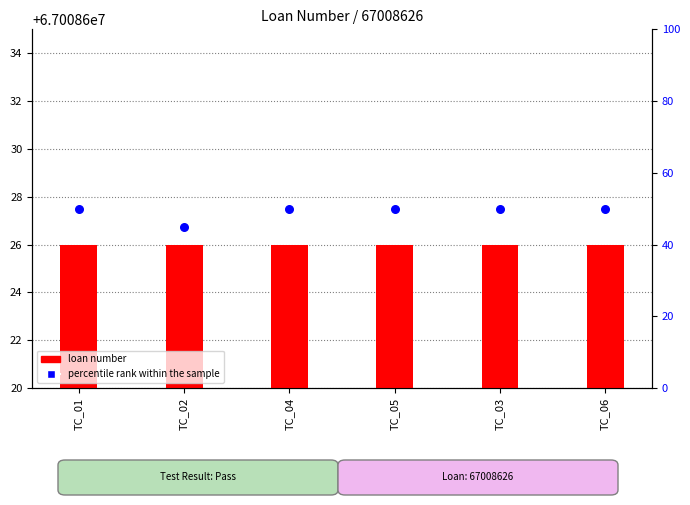

Is the value of loan number at TC_01 greater than the value of percentile rank within the sample at TC_01?

Yes